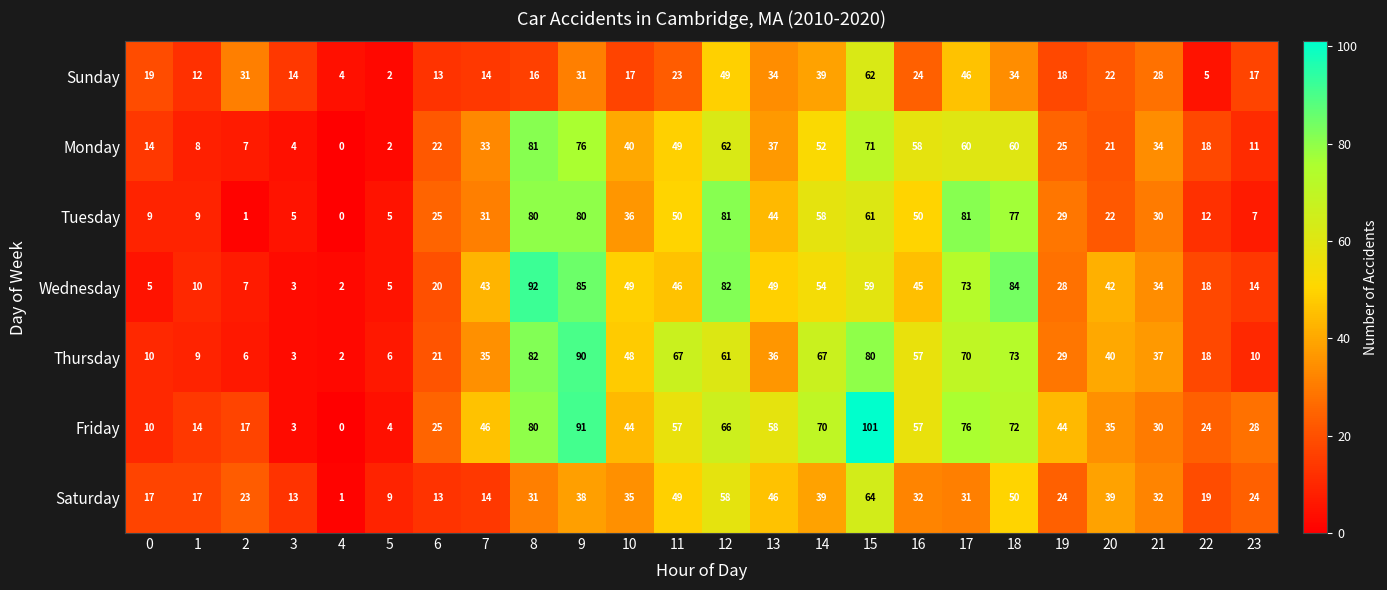

What is the difference between the Thursday values at 18 and 15?

7